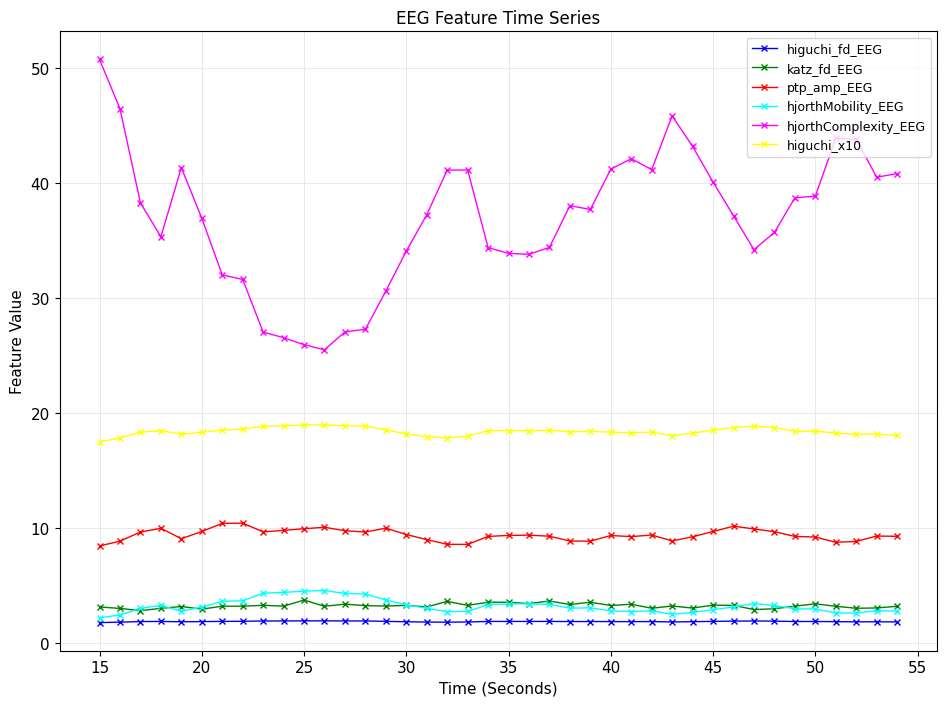

What is the minimum value for hjorthMobility_EEG?

2.2